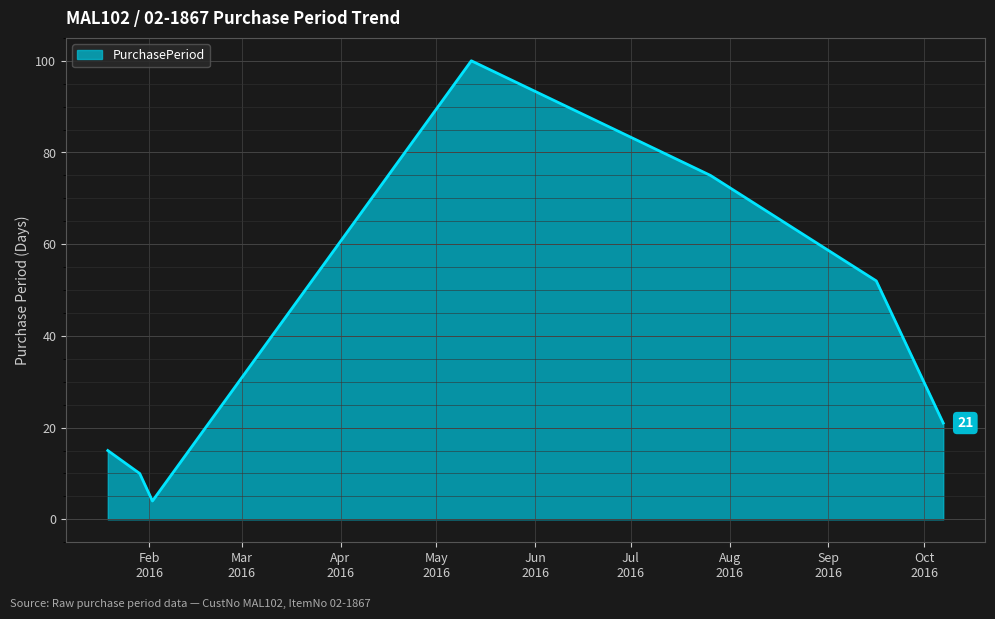

What is the maximum value shown in the chart?

100